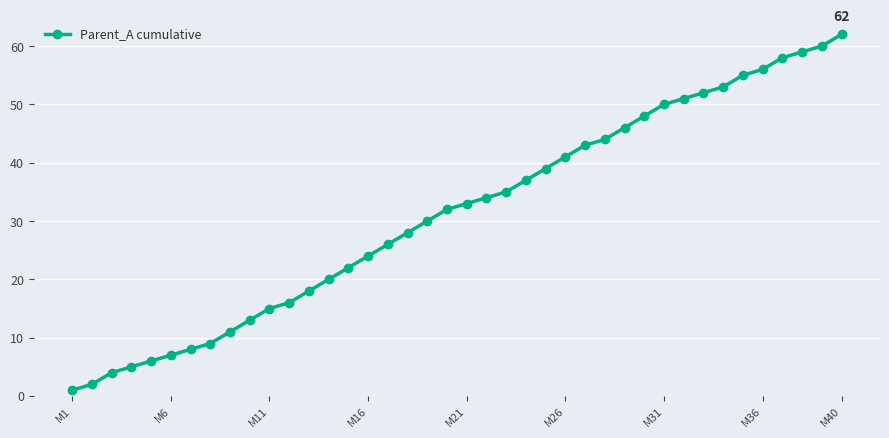

What is the difference between the maximum and minimum values?

61